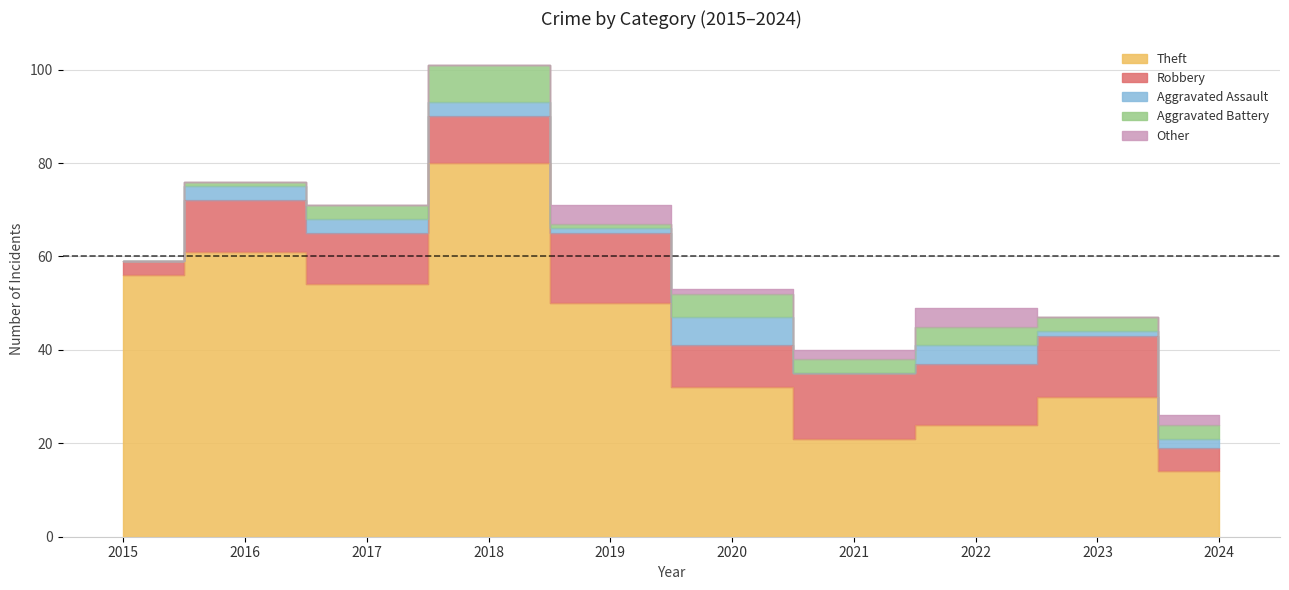

Rank the series by their maximum value, from lowest to highest.

Other, Aggravated Assault, Aggravated Battery, Robbery, Theft